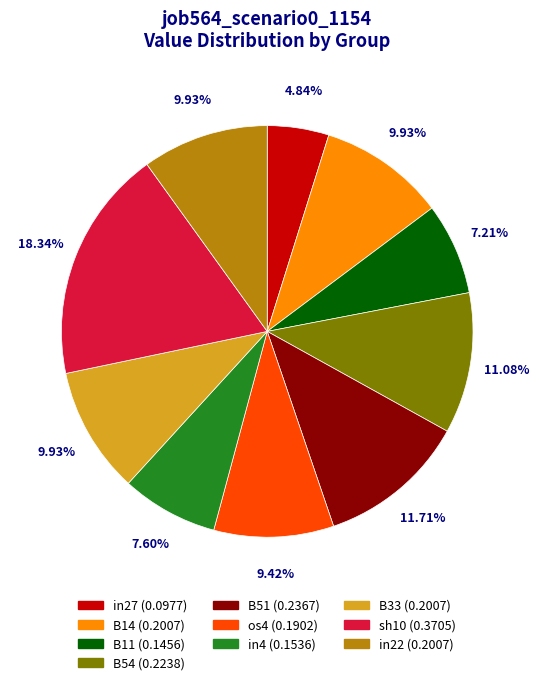

What percentage is the in27 slice, to the nearest percent?

5%